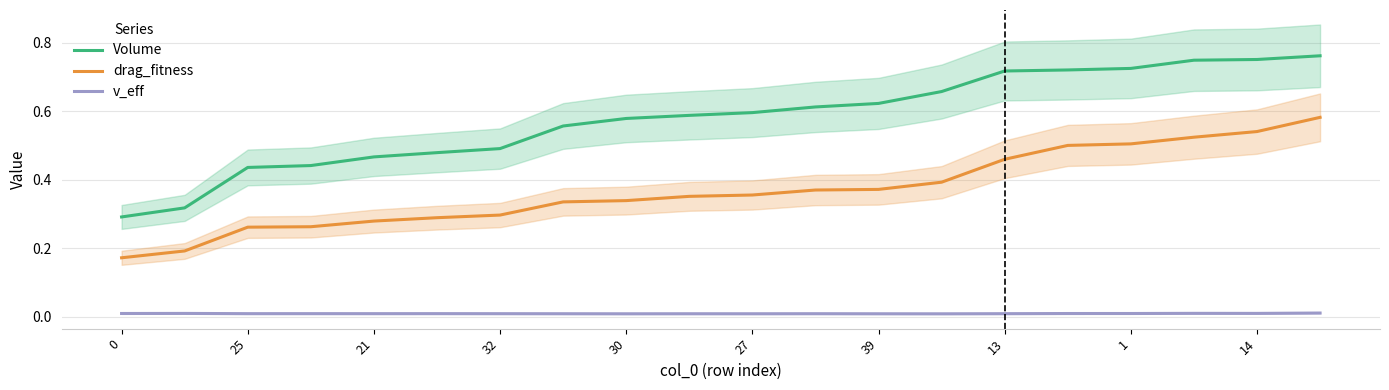

The drag_fitness series shows 0.3 at 32. True or false?

True